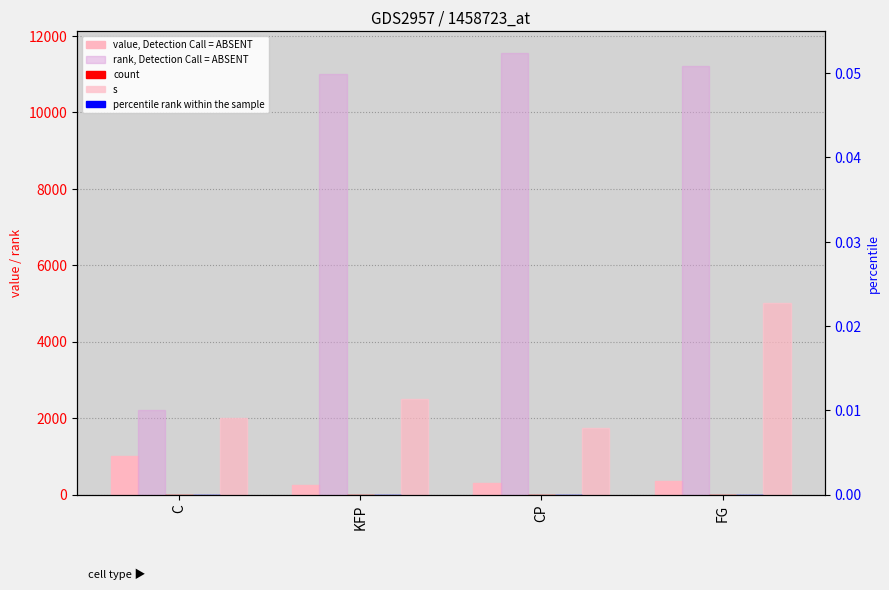

What is the difference between the s values at FG and KFP?

2500